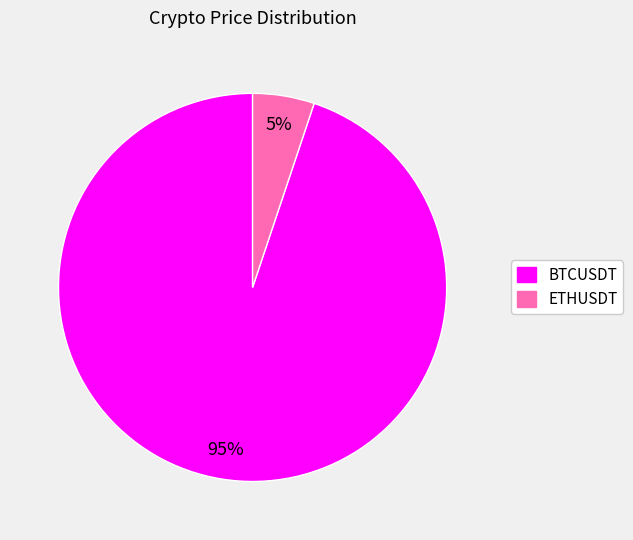

To the nearest percent, what is the average slice percentage?

50%